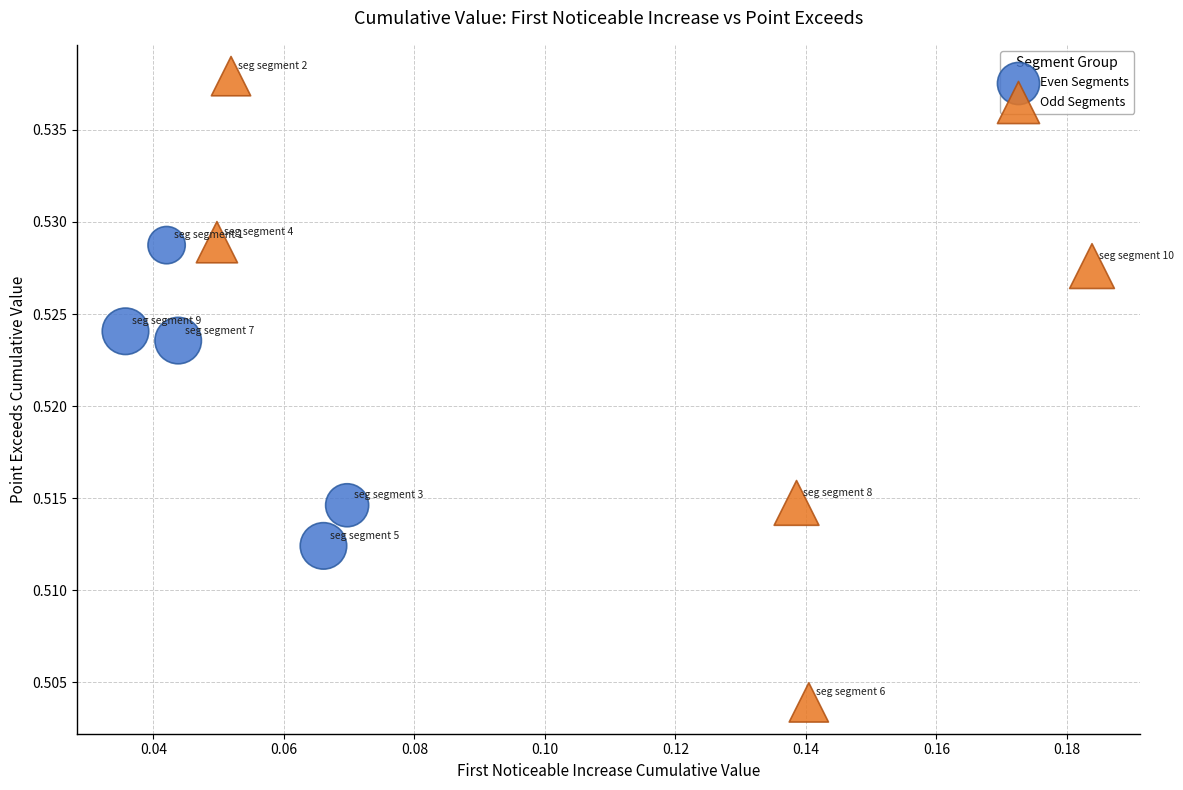

Which series reaches the minimum Y coordinate?

Odd Segments